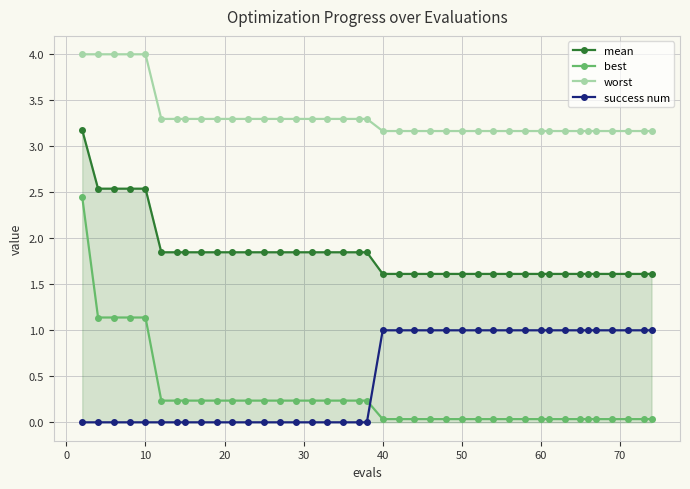

Which series has the largest total across all categories?

worst